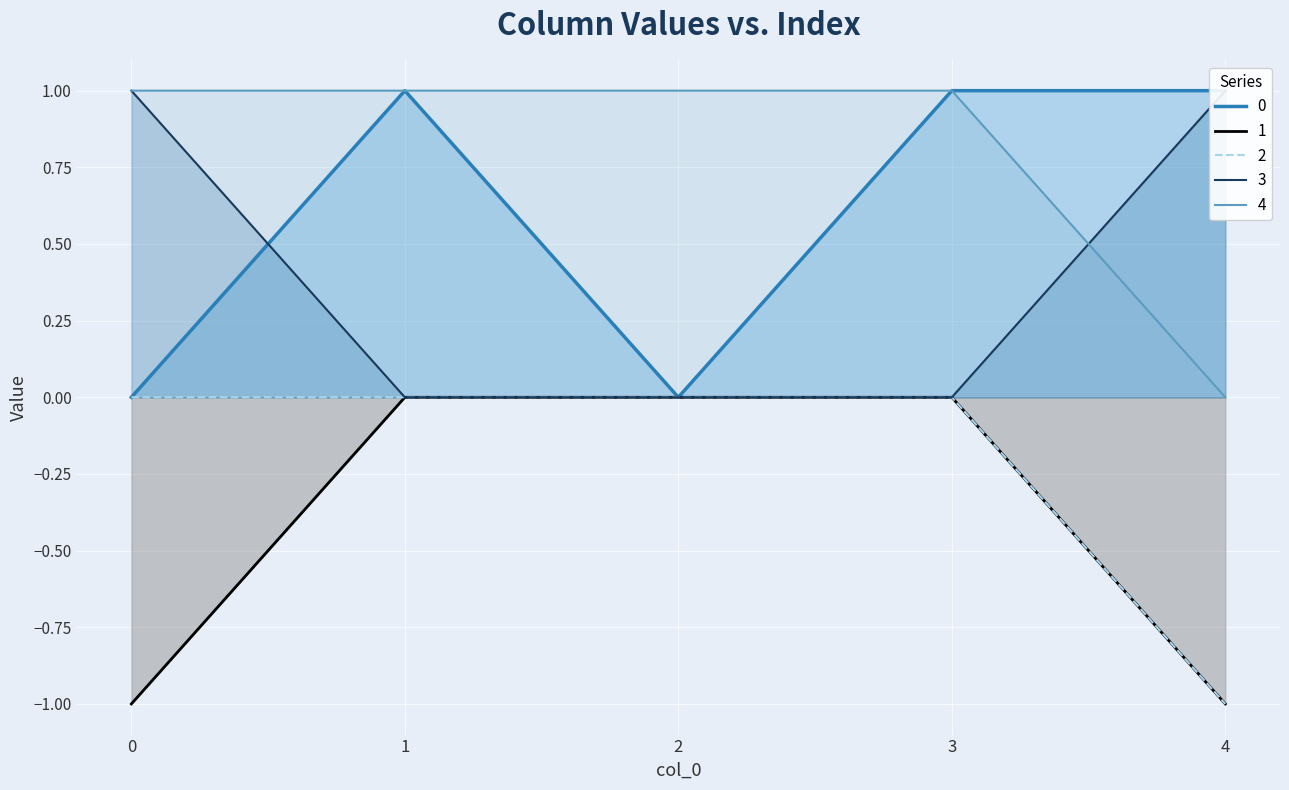

True or false: 3 has a value of 0 at 1.

False